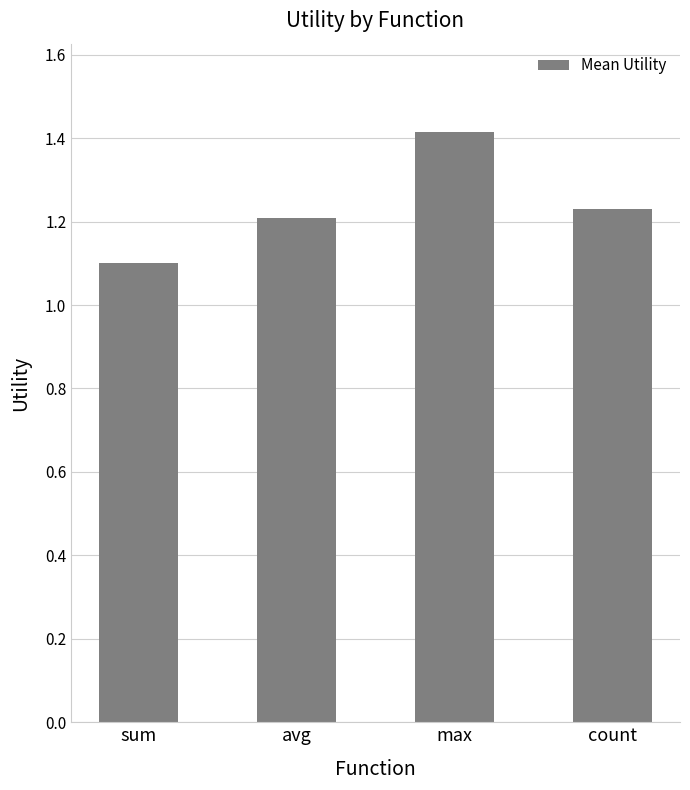

Which label corresponds to the largest value in the chart?

max